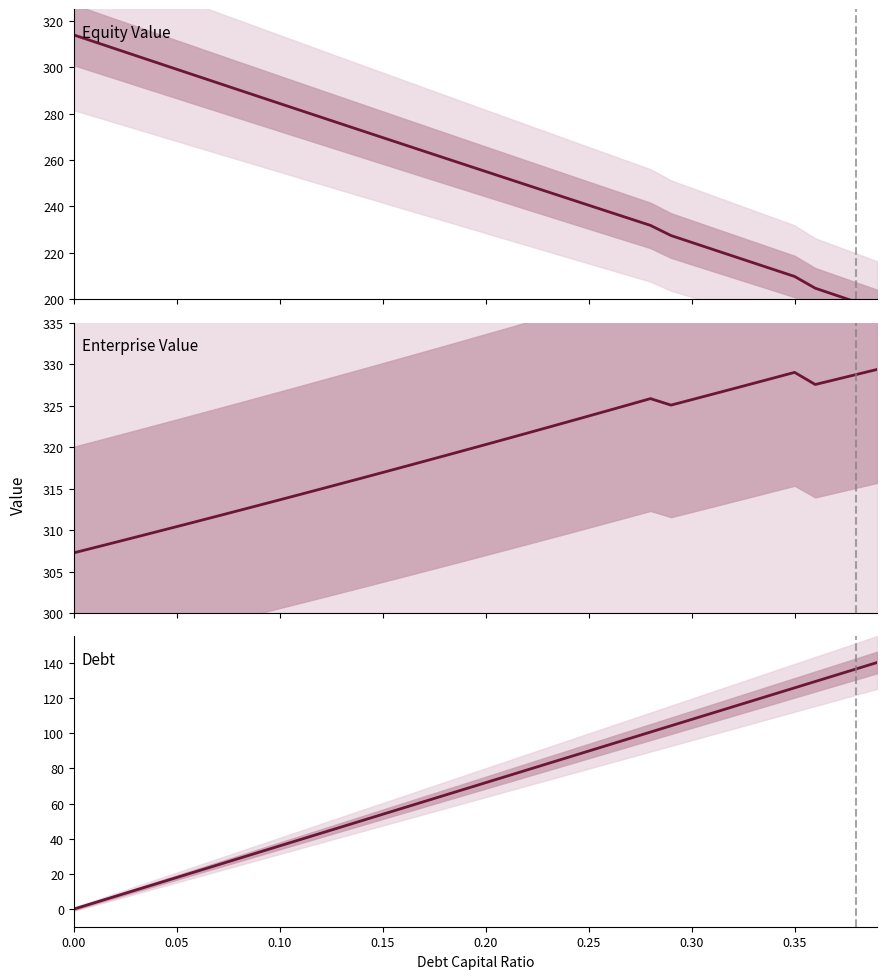

What is the sum of all Enterprise Value values?

12777.9